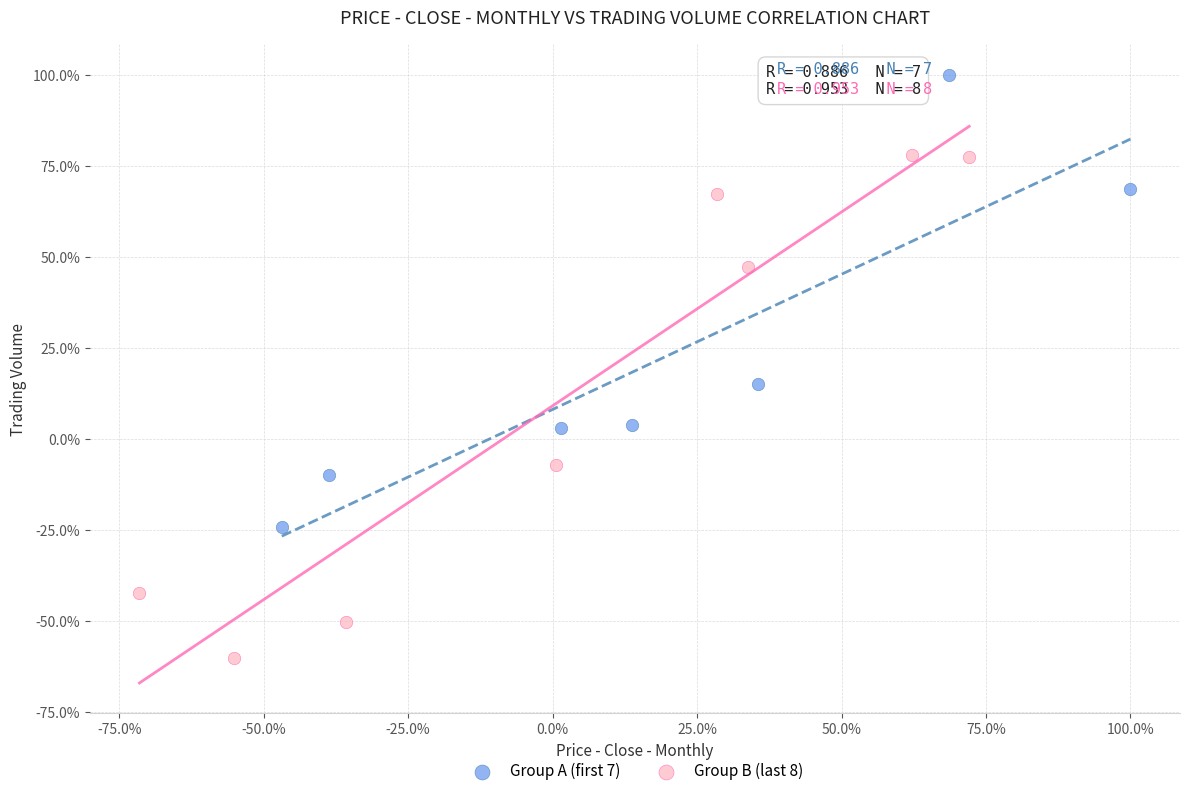

Which series contains the highest Y value?

Group A (first 7)